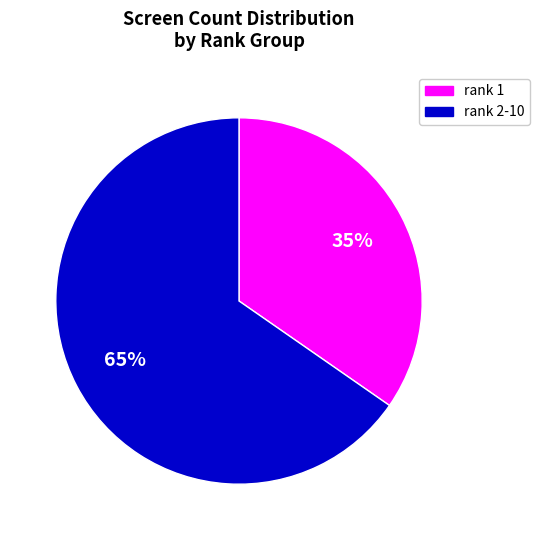

Is there any slice that represents more than half of the pie?

Yes